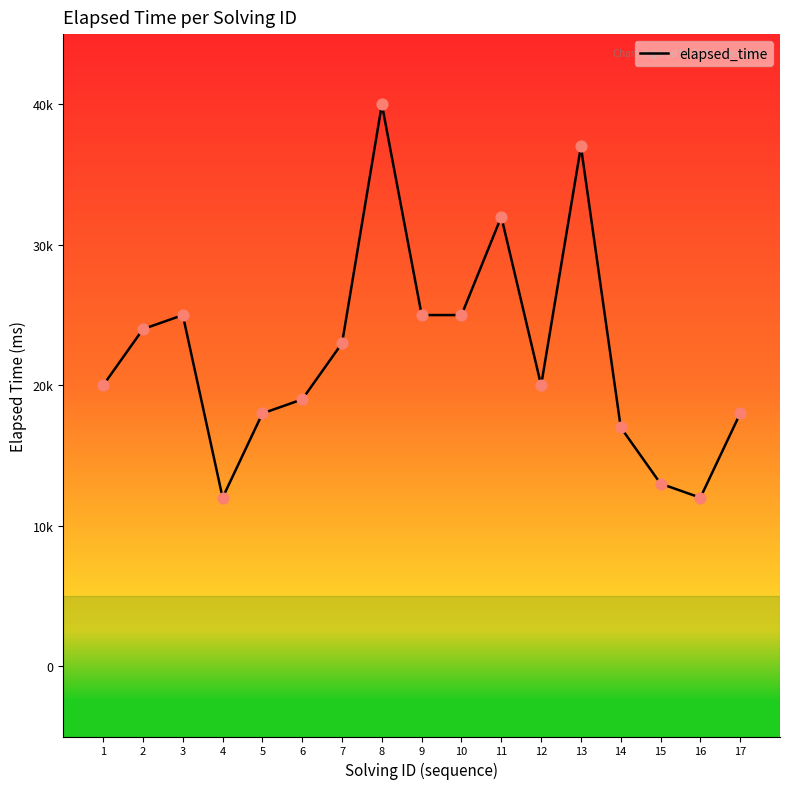

Between 5 and 2, which is larger?

2